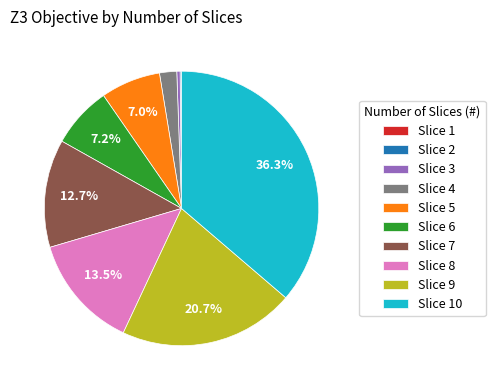

Is Slice 4 the majority of the pie?

No